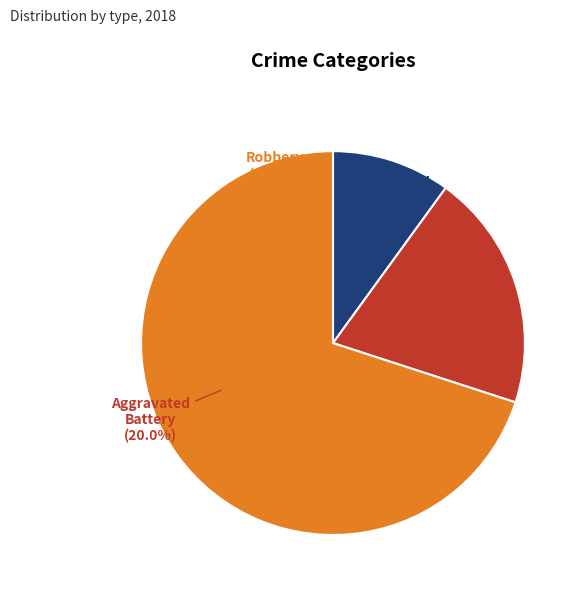

Is it true that Robbery is 44% of the pie?

False